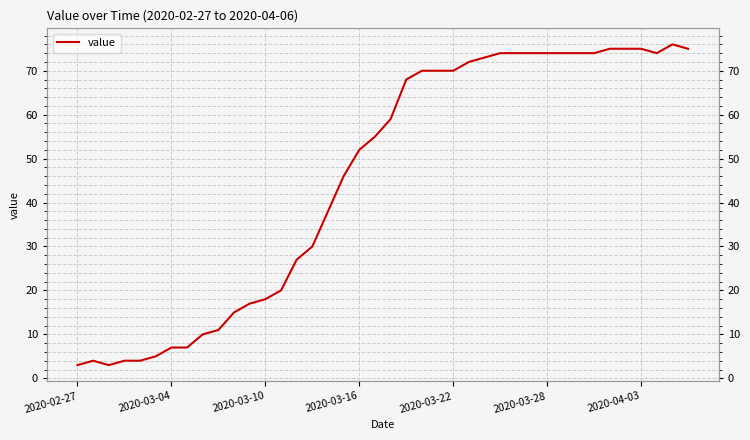

What is the change in value from 7 to 30?

+67